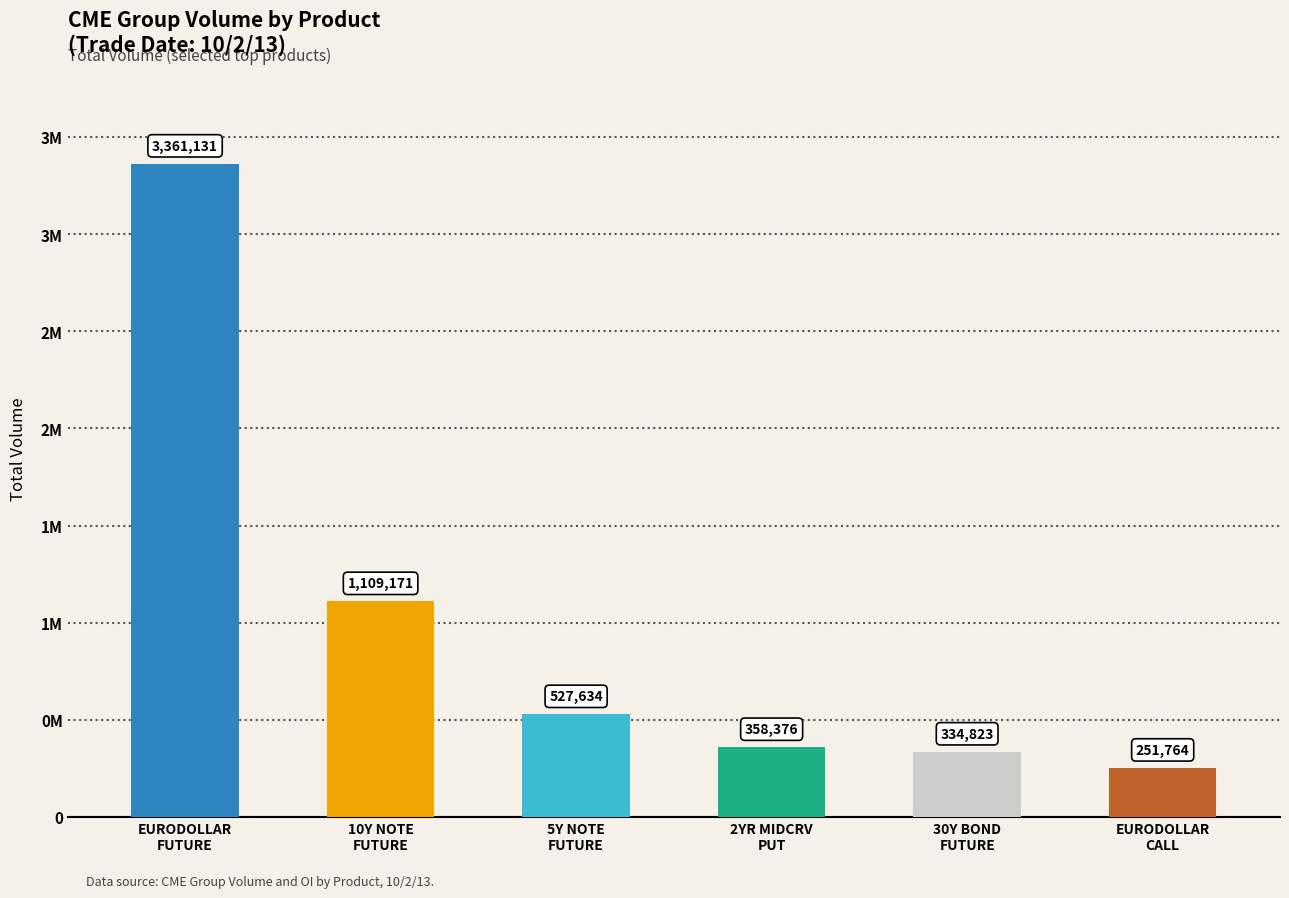

What is the ratio of the value at 10Y NOTE
FUTURE to the value at 5Y NOTE
FUTURE?

2.1